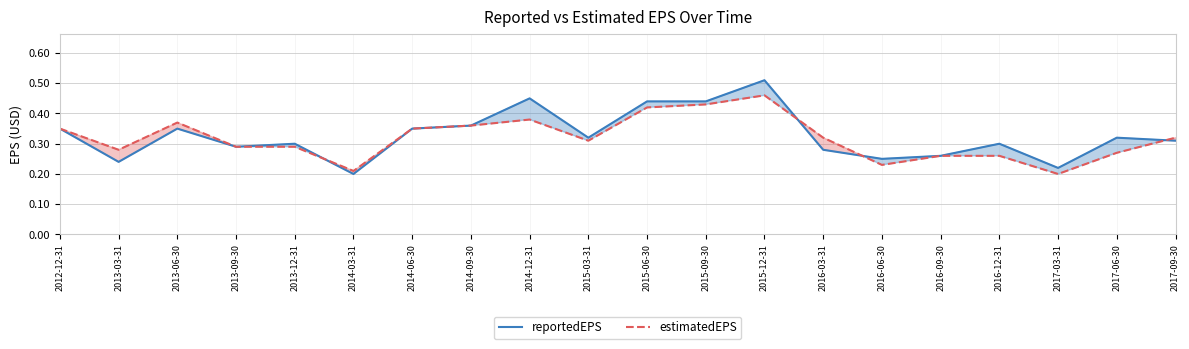

At which category does the chart reach its peak across all series?

2015-12-31